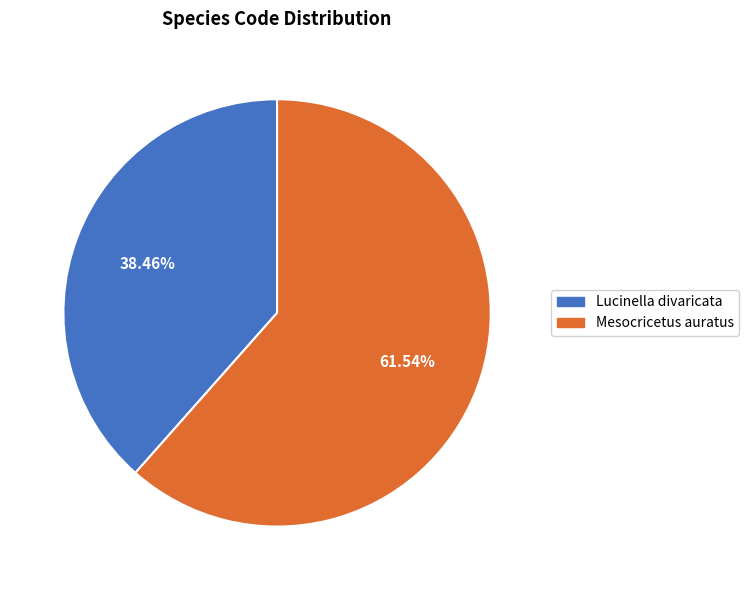

What is the smallest slice in the pie chart?

Lucinella divaricata